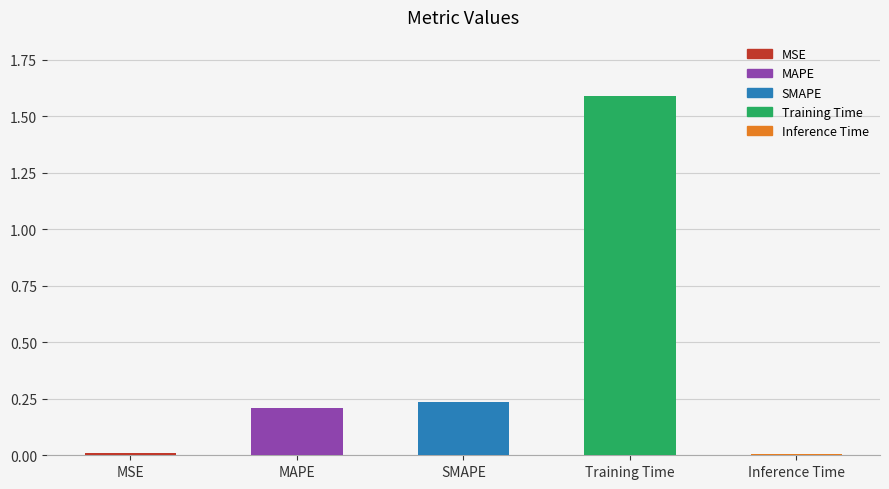

What is the value of the 4th bar from the left?

1.6